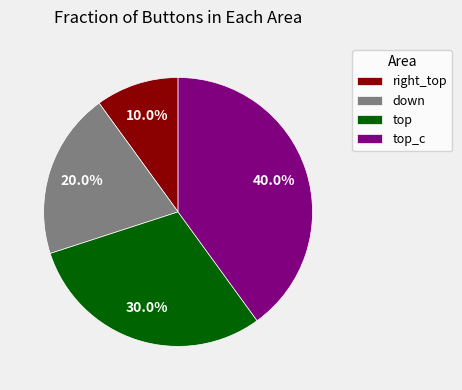

To the nearest percent, what percentage of the pie is down?

20%